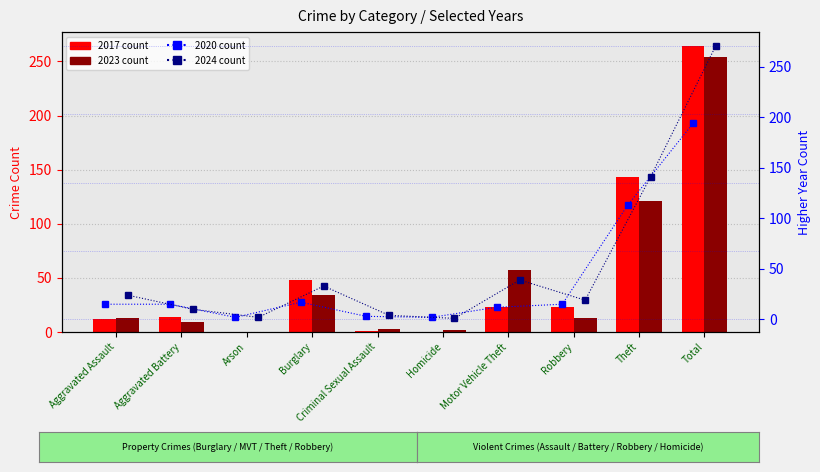

What is the total value across all series at Robbery?

36